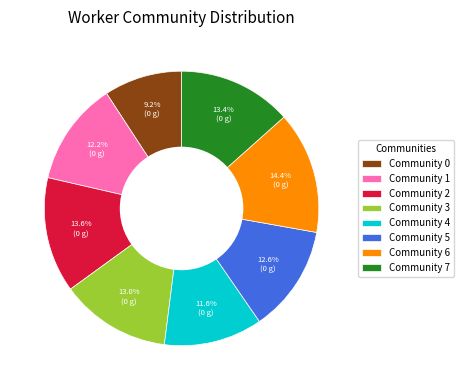

To the nearest percent, what is the combined percentage of Community 7 and Community 5?

26%